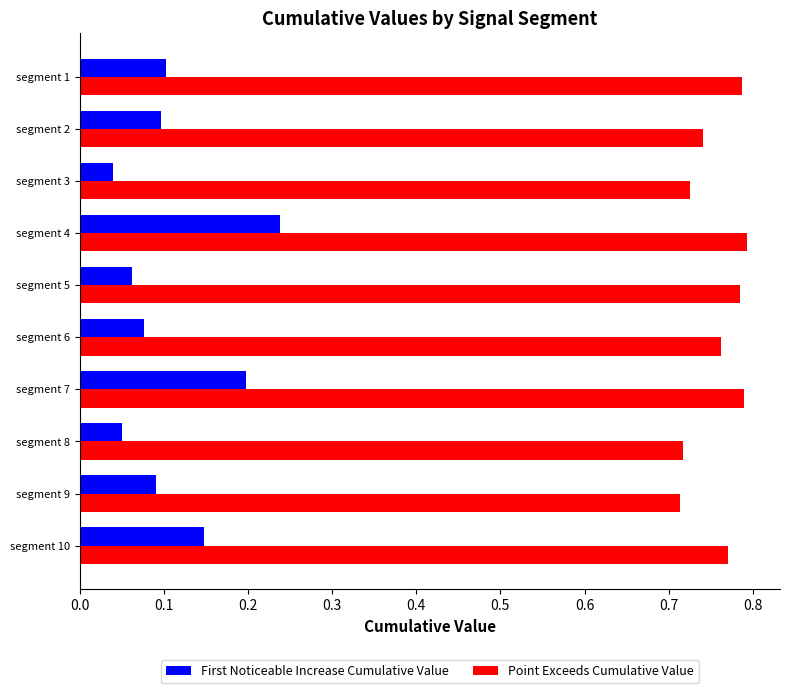

What is the difference between the highest and lowest values at segment 10?

0.6